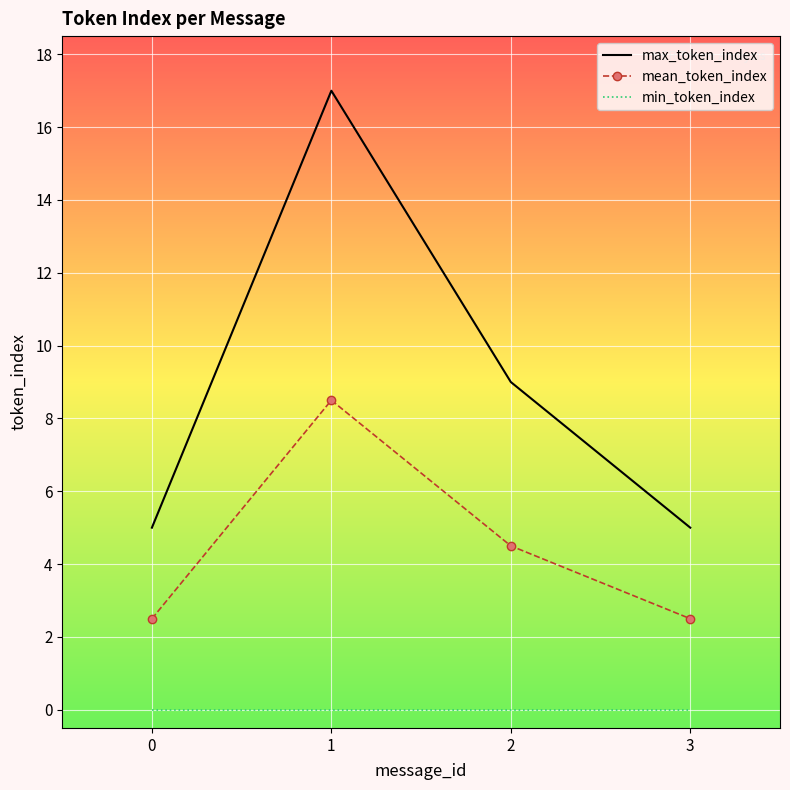

Which series has the largest range (max minus min)?

max_token_index